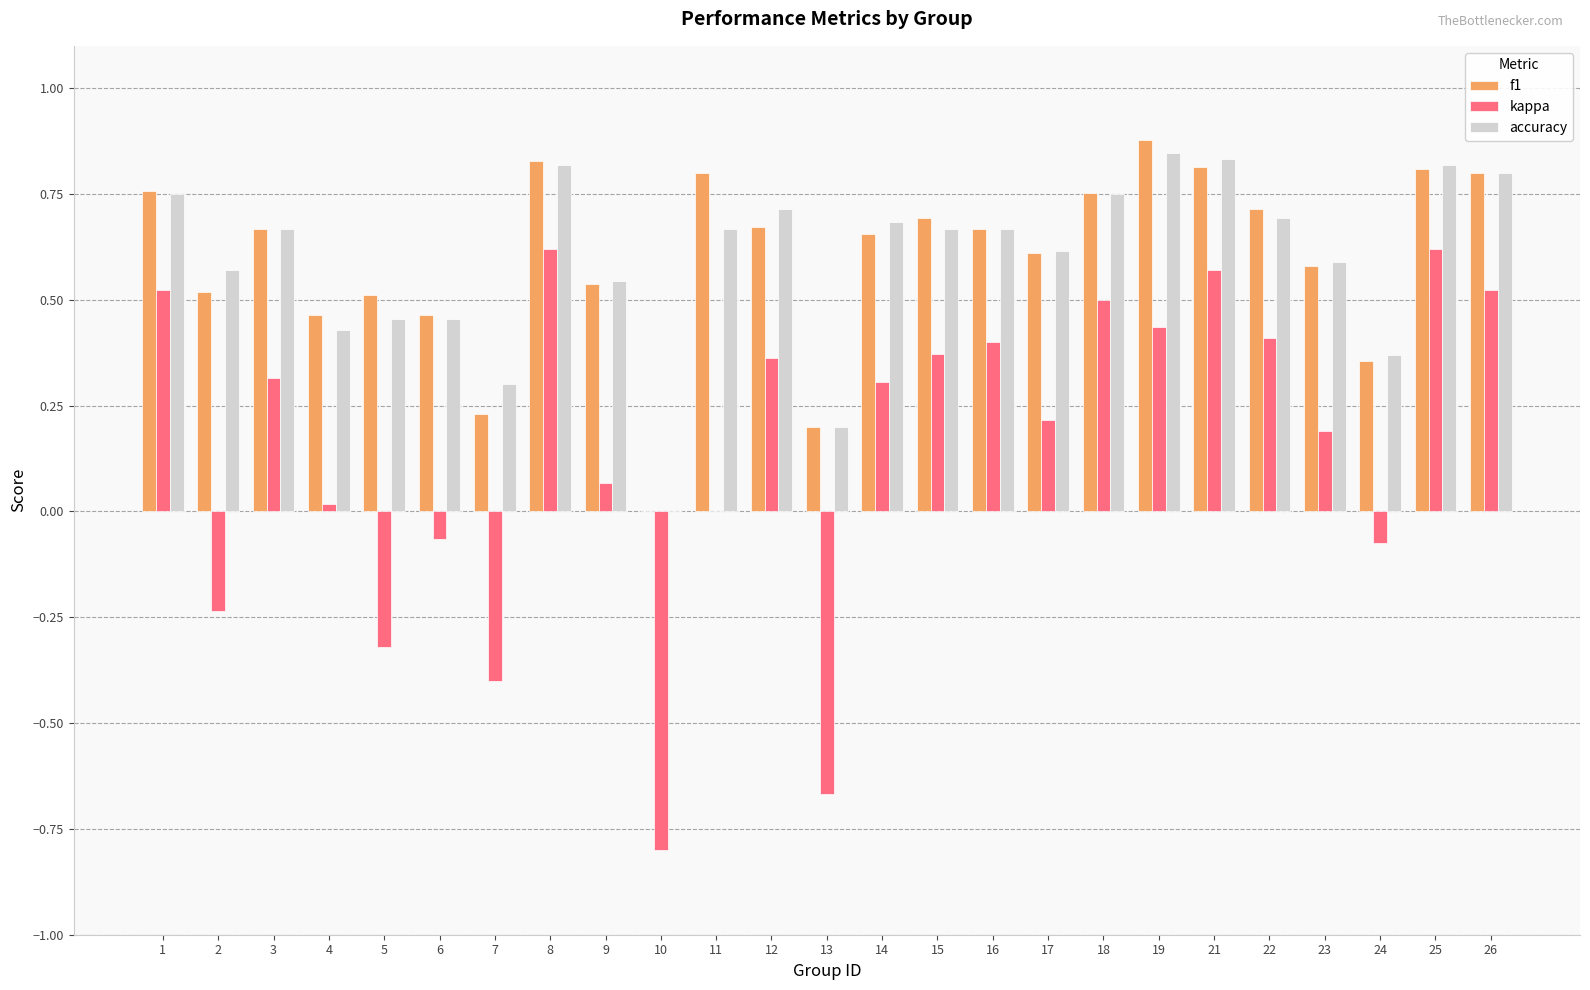

Which series has the widest spread of values?

kappa